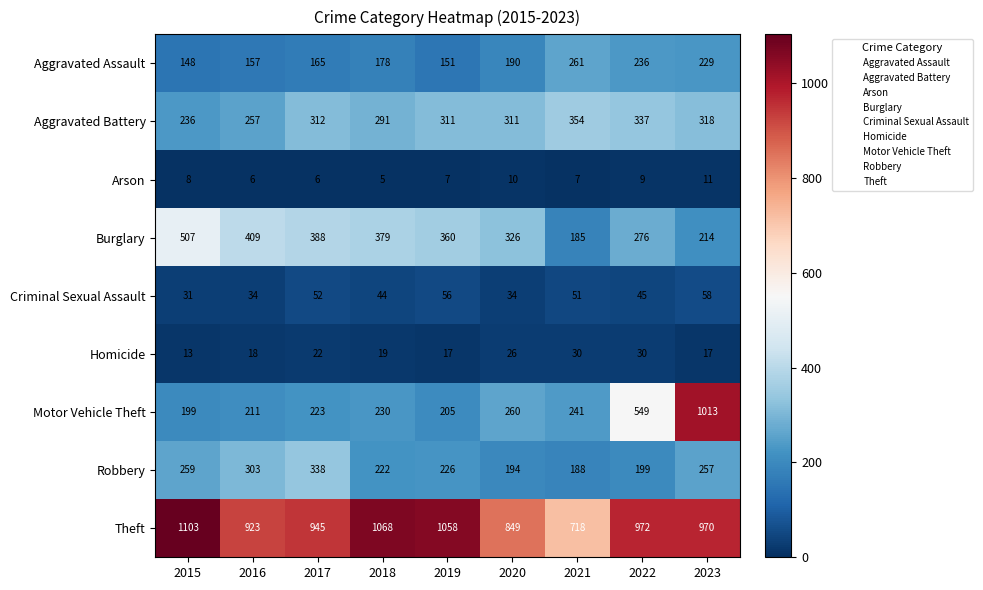

What is the approximate value of Arson at 2023?

11